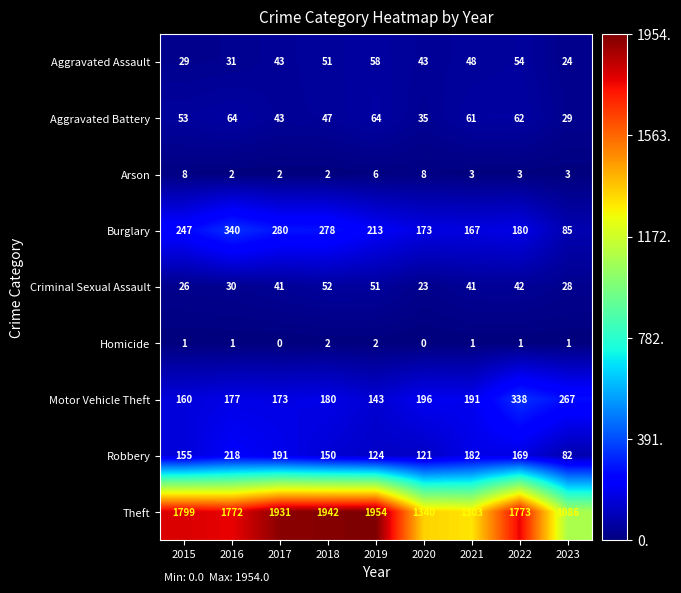

What is the total value across all series at 2016?

2635